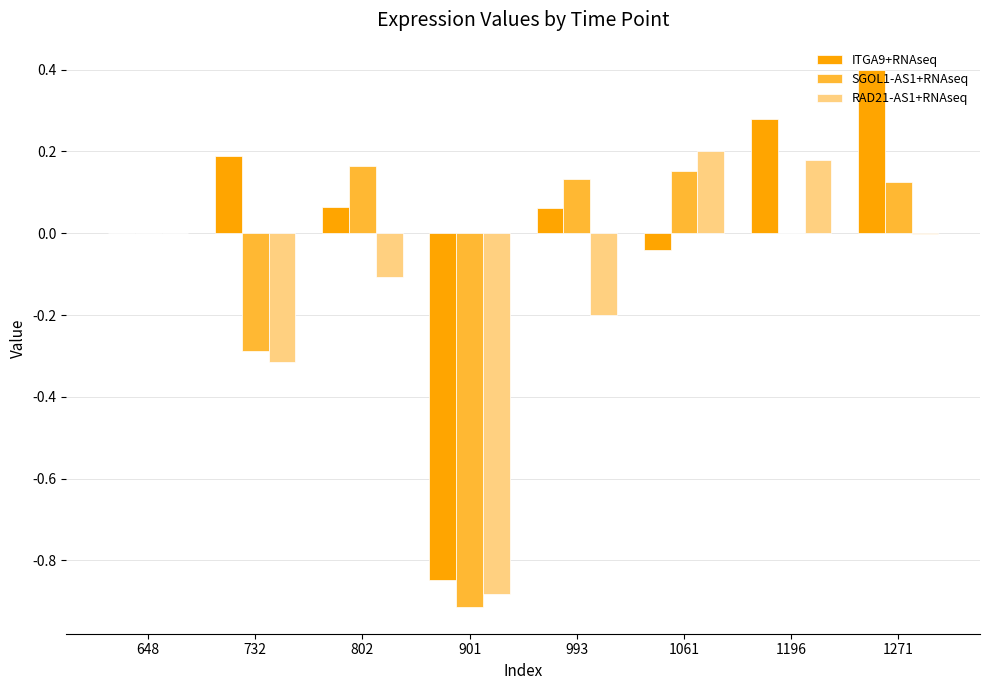

Which series has the largest total across all categories?

ITGA9+RNAseq